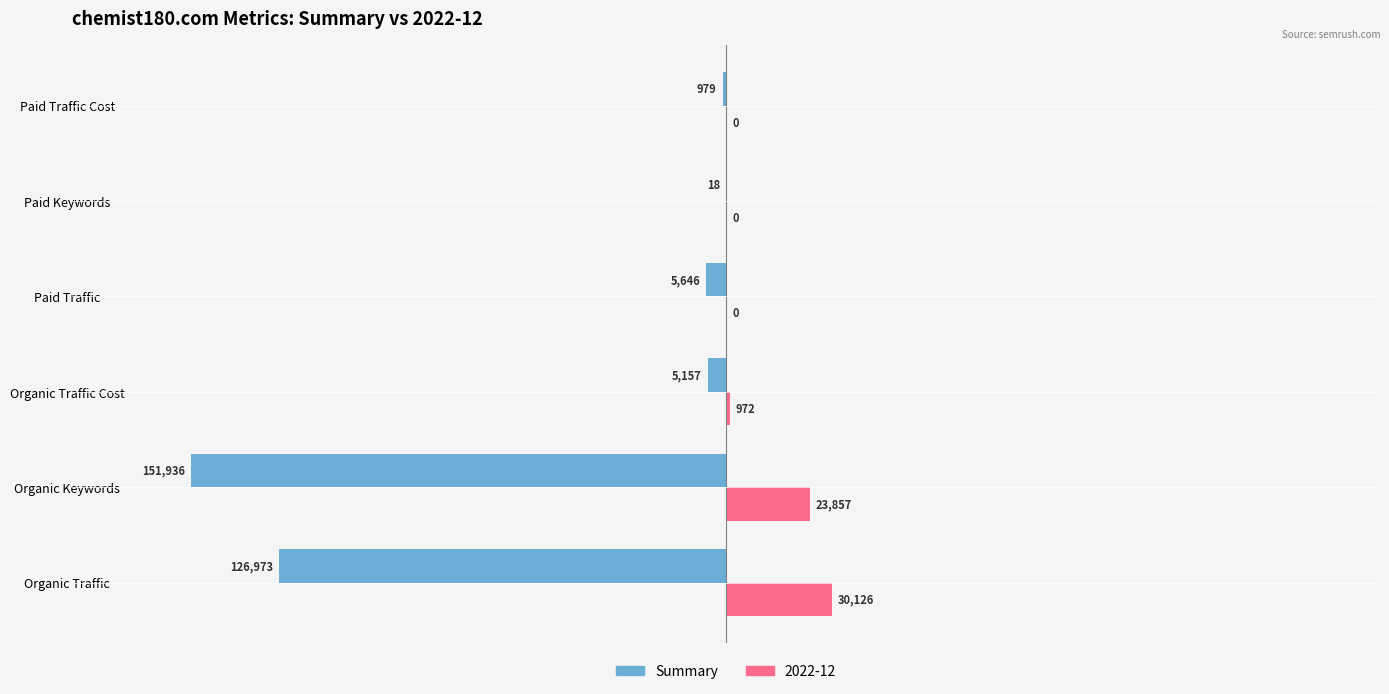

What are all the series names shown in the legend?

Summary, 2022-12